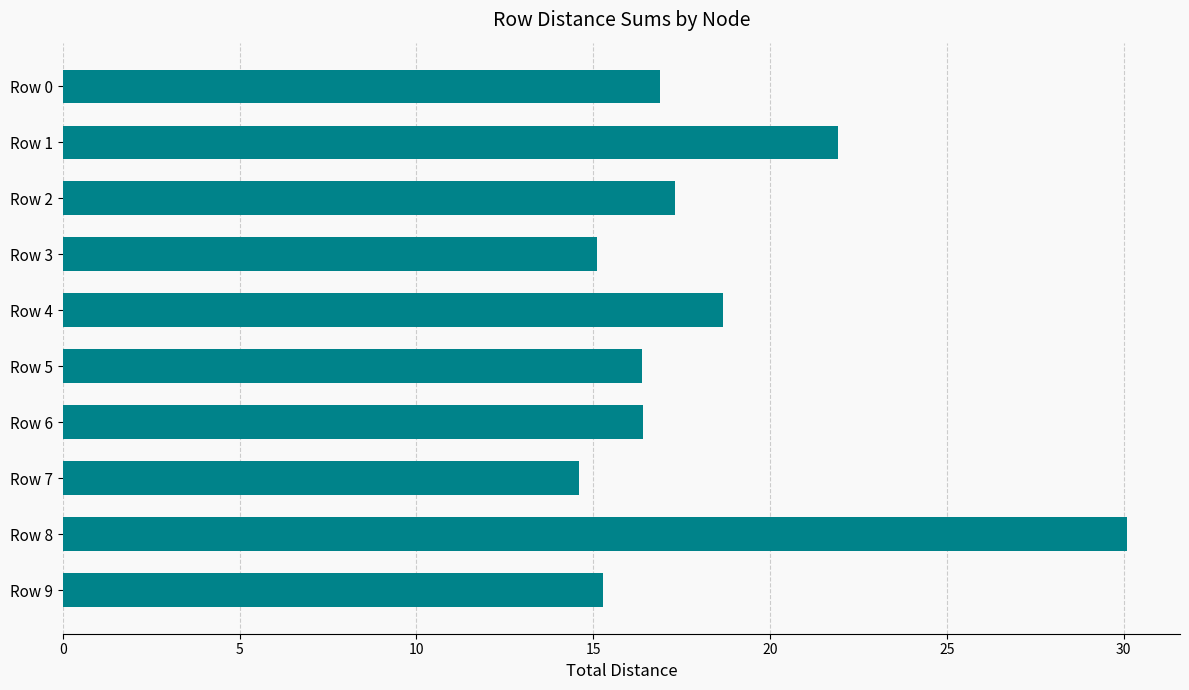

How many bars are there in total?

10